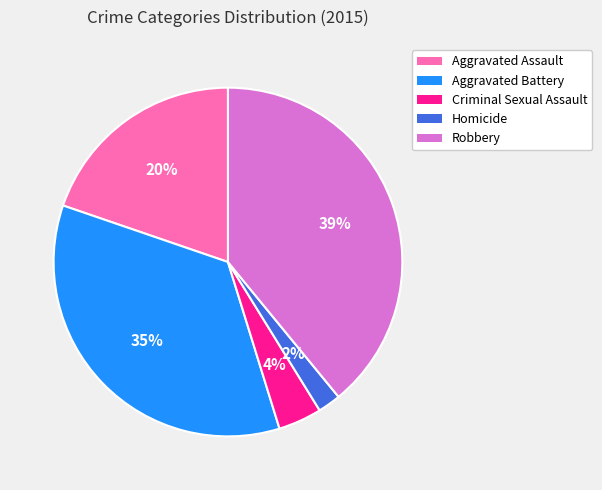

Rank the categories by value from highest to lowest.

Robbery, Aggravated Battery, Aggravated Assault, Criminal Sexual Assault, Homicide